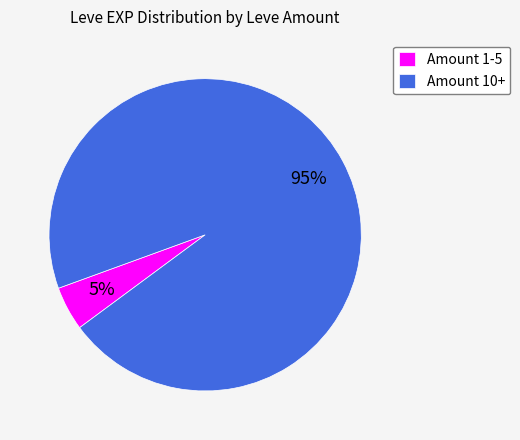

Is there a majority slice in this chart?

Yes